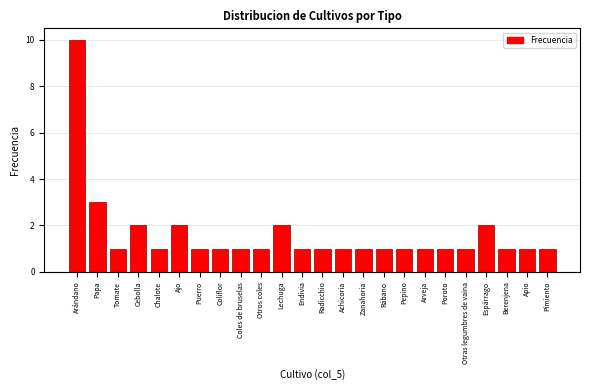

Reading left to right, what are all the values shown in this chart?

Arándano=10	Papa=3	Tomate=1	Cebolla=2	Chalote=1	Ajo=2	Puerro=1	Coliflor=1	Coles de bruselas=1	Otros coles=1	Lechuga=2	Endivia=1	Radicchio=1	Achicoria=1	Zanahoria=1	Rábano=1	Pepino=1	Arveja=1	Poroto=1	Otras legumbres de vaina=1	Espárrago=2	Berenjena=1	Apio=1	Pimiento=1